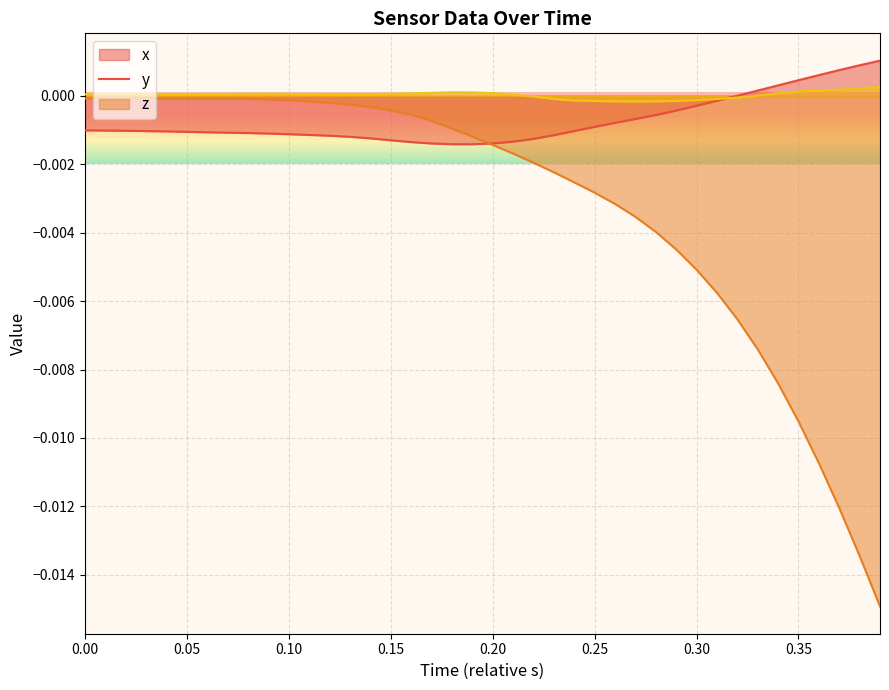

Does the chart display data point markers on the line(s)?

No